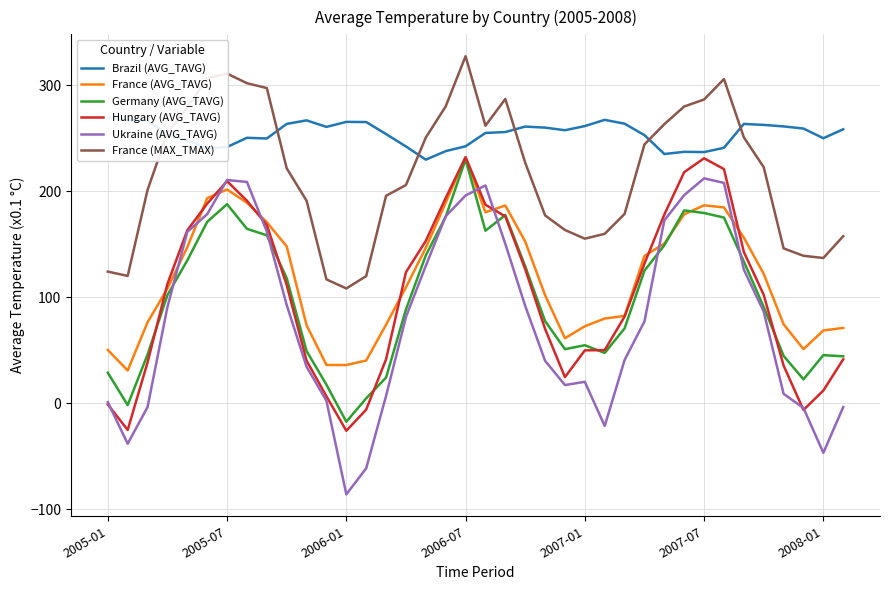

What position from the left is 23?

24